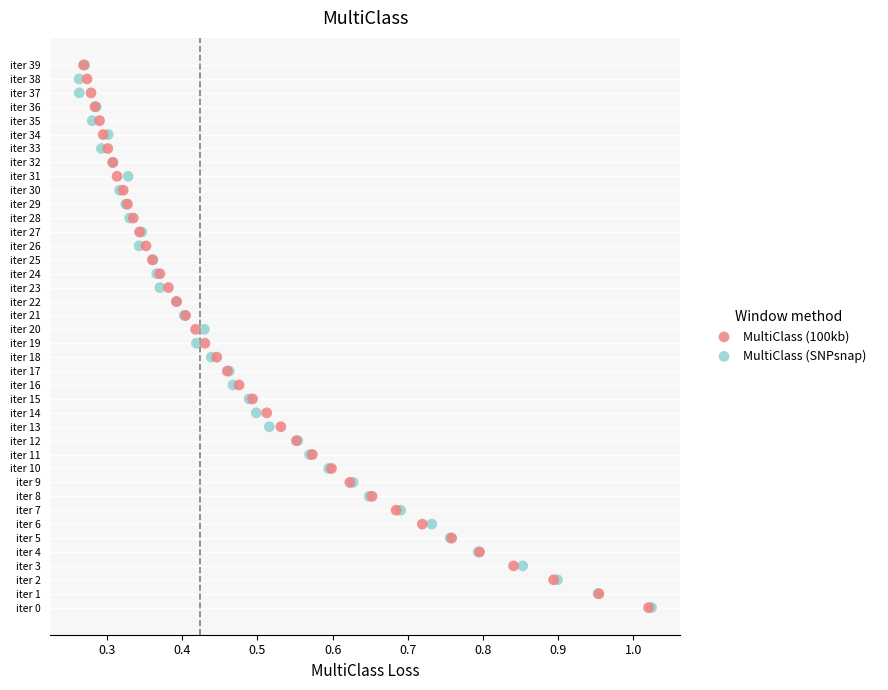

What are all the series names shown in the legend?

MultiClass (100kb), MultiClass (SNPsnap)